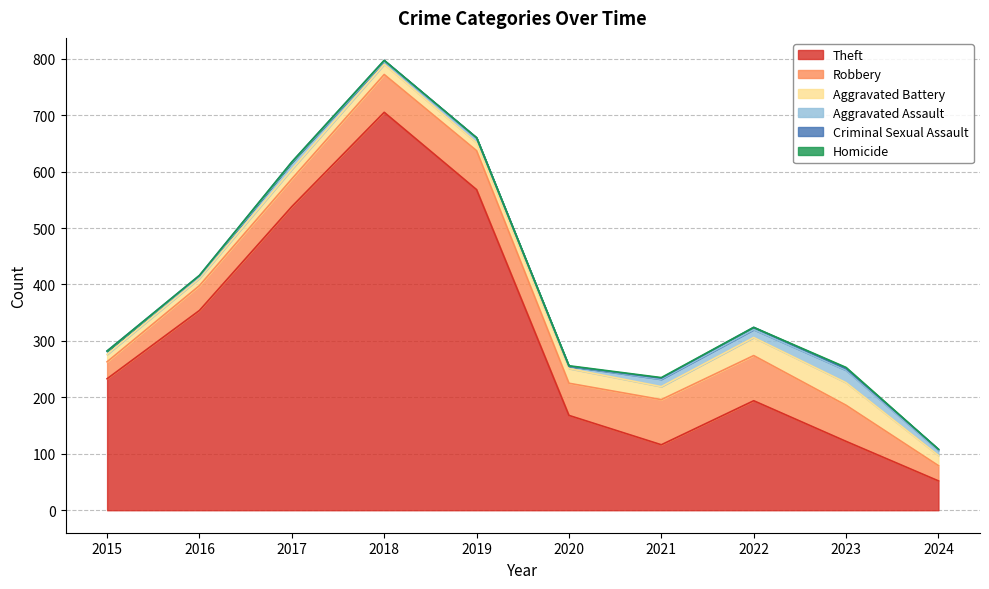

Reading right to left, extract all data points from this chart.

Theft: 2024=52	2023=122	2022=194	2021=116	2020=168	2019=568	2018=705	2017=538	2016=354	2015=233
Robbery: 2024=27	2023=64	2022=80	2021=80	2020=57	2019=69	2018=67	2017=49	2016=44	2015=30
Aggravated Battery: 2024=18	2023=40	2022=32	2021=23	2020=26	2019=14	2018=18	2017=17	2016=13	2015=13
Aggravated Assault: 2024=9	2023=22	2022=14	2021=13	2020=4	2019=8	2018=5	2017=12	2016=3	2015=6
Criminal Sexual Assault: 2024=2	2023=3	2022=4	2021=2	2020=0	2019=1	2018=2	2017=1	2016=2	2015=0
Homicide: 2024=0	2023=2	2022=0	2021=1	2020=1	2019=0	2018=0	2017=0	2016=0	2015=0